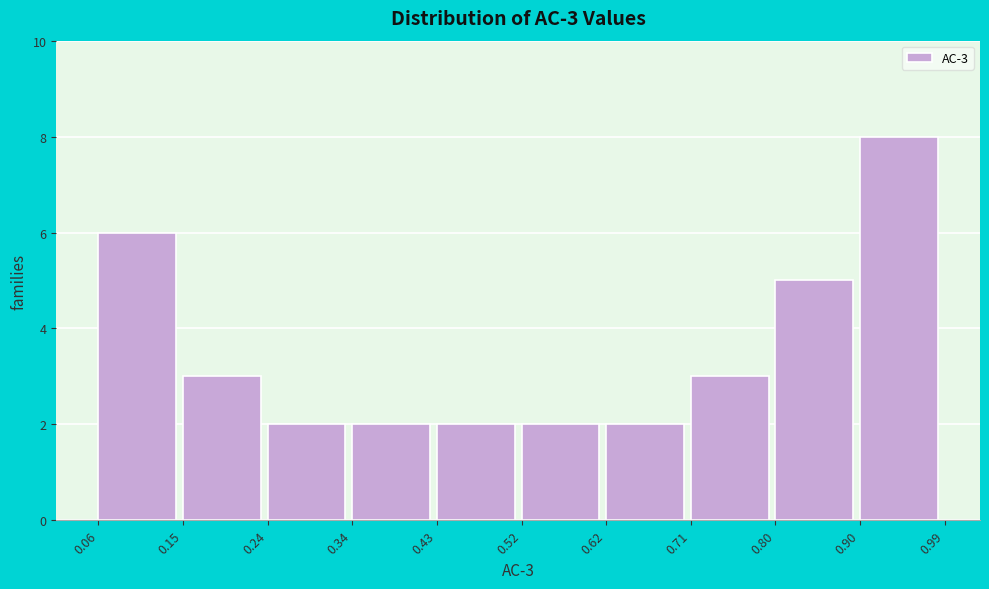

Over which range of the x-axis is the bar tallest?

0.90 to 0.99